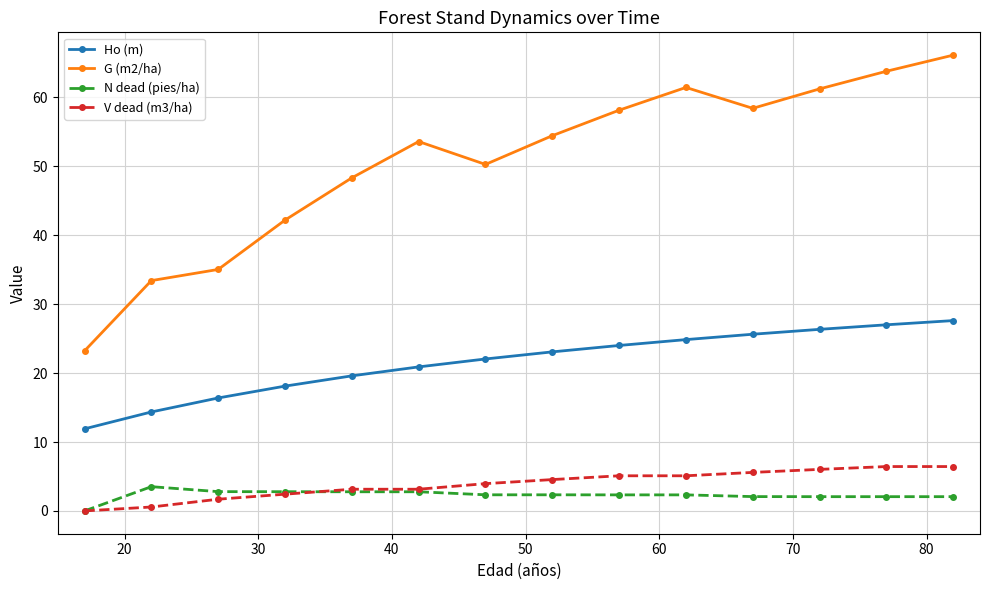

Rank the series by their maximum value, from lowest to highest.

N dead (pies/ha), V dead (m3/ha), Ho (m), G (m2/ha)